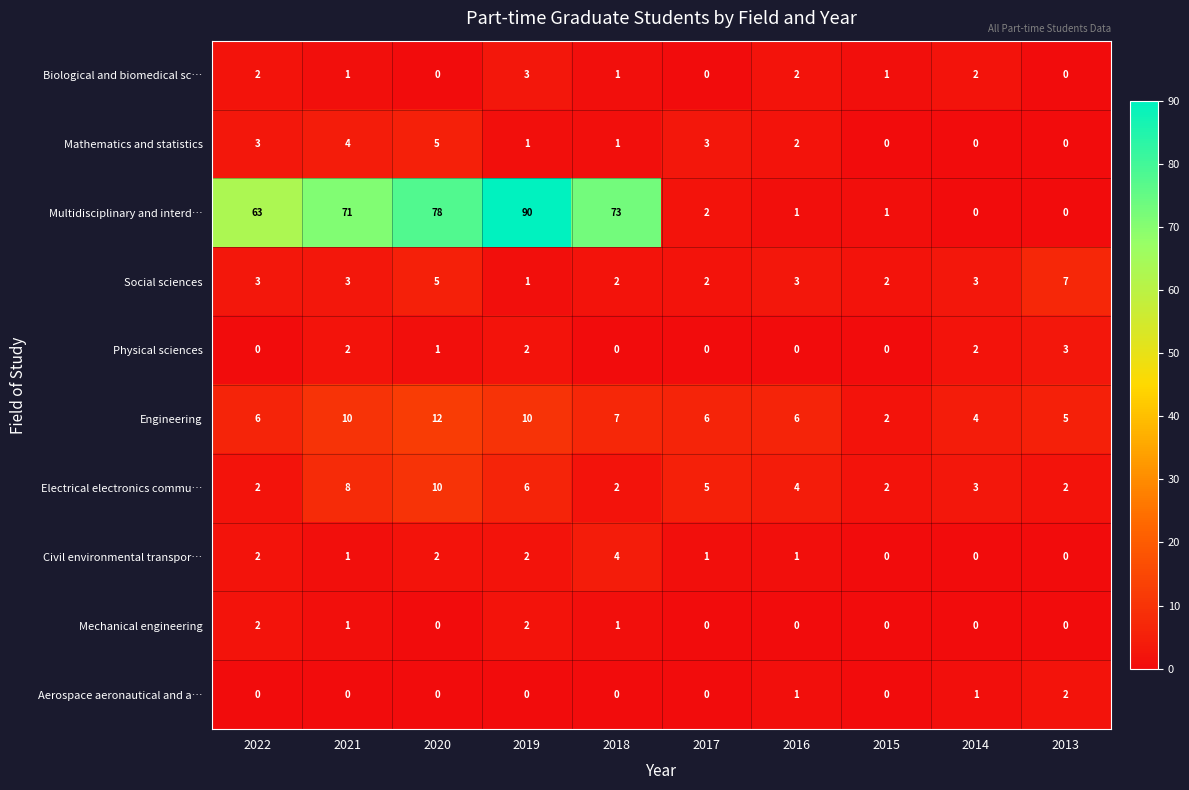

At which category is the sum across all series the highest?

2019